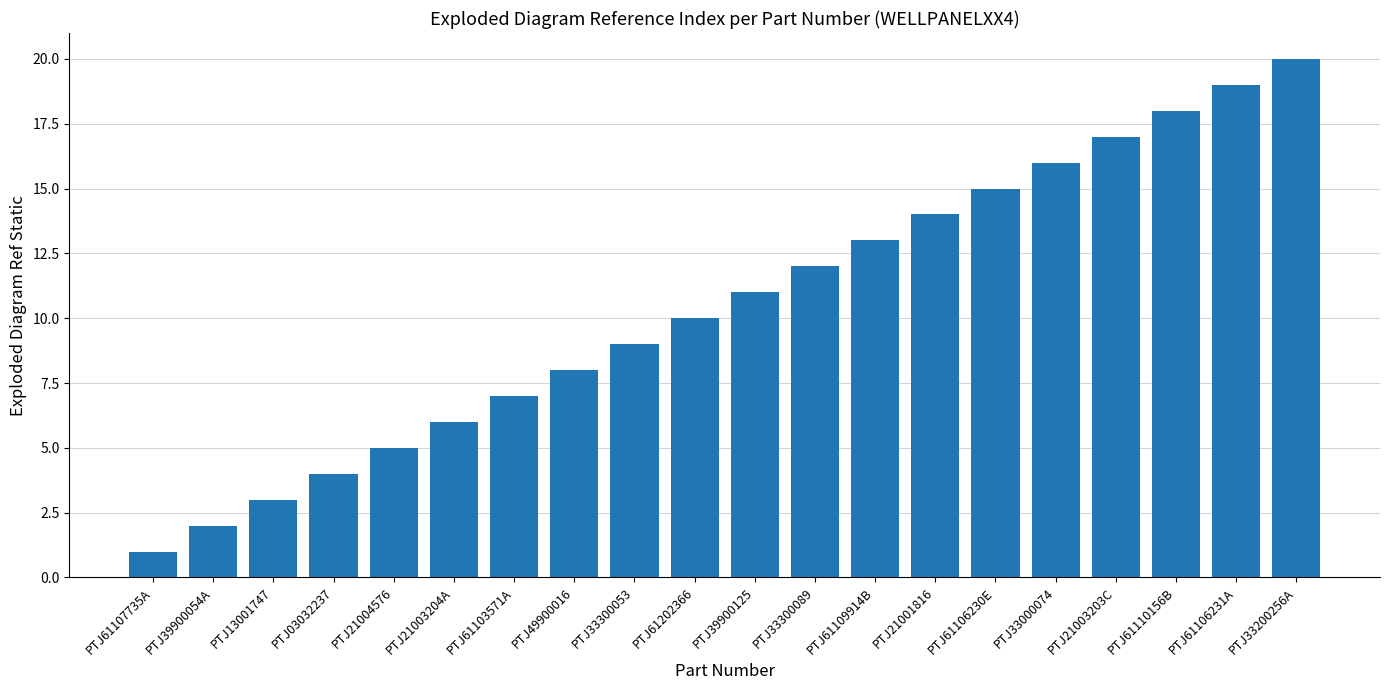

Which label corresponds to the smallest value in the chart?

PTJ61107735A